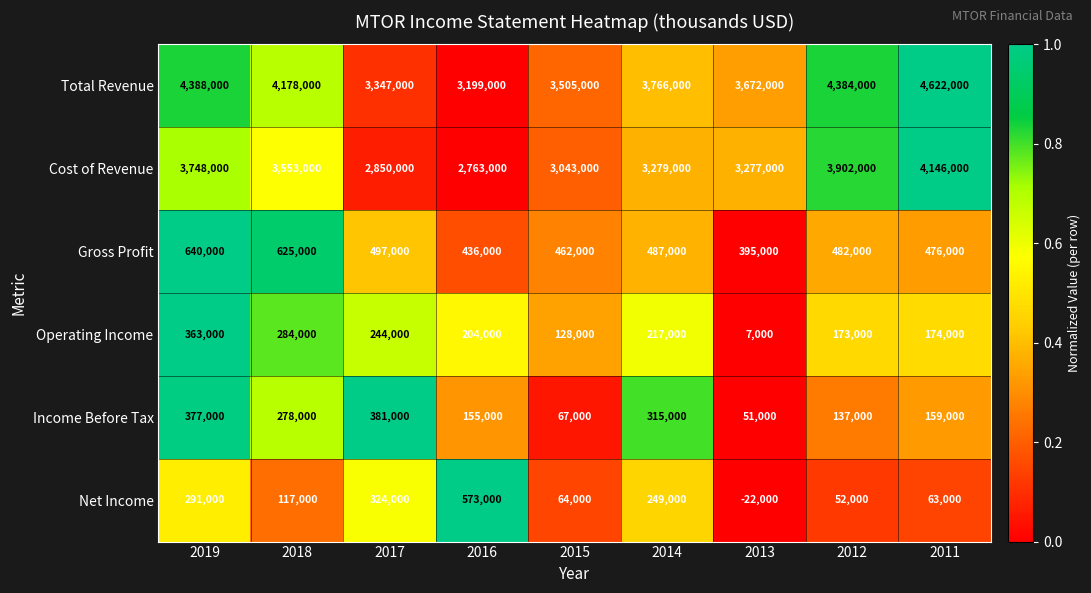

What is the difference between the Net Income values at 2016 and 2014?

324000